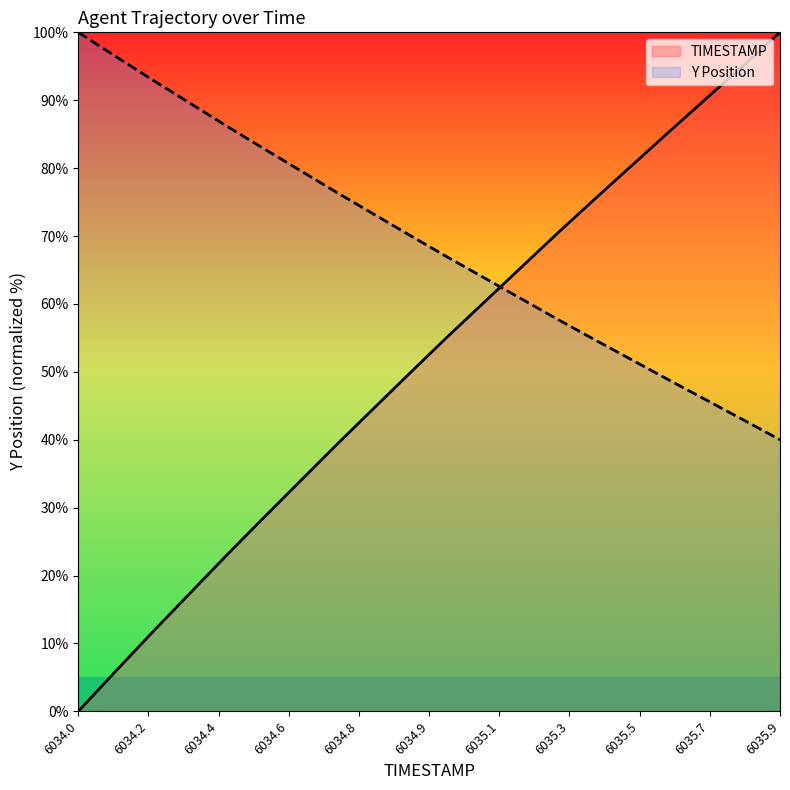

Which series ends up on top after the final intersection of TIMESTAMP and Y?

TIMESTAMP